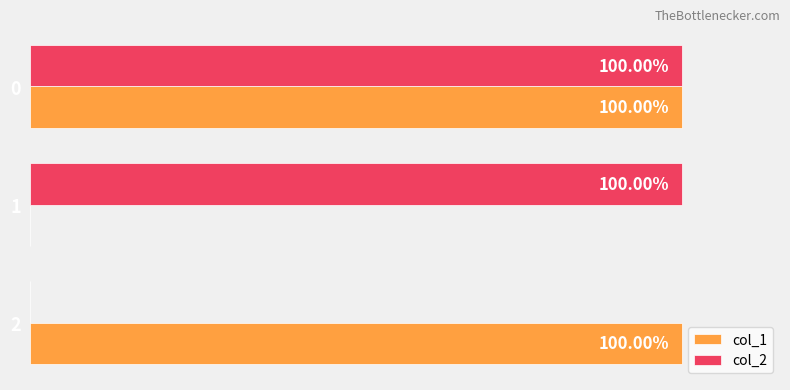

What is the value of the col_1 bar at the 1st from the left?

1